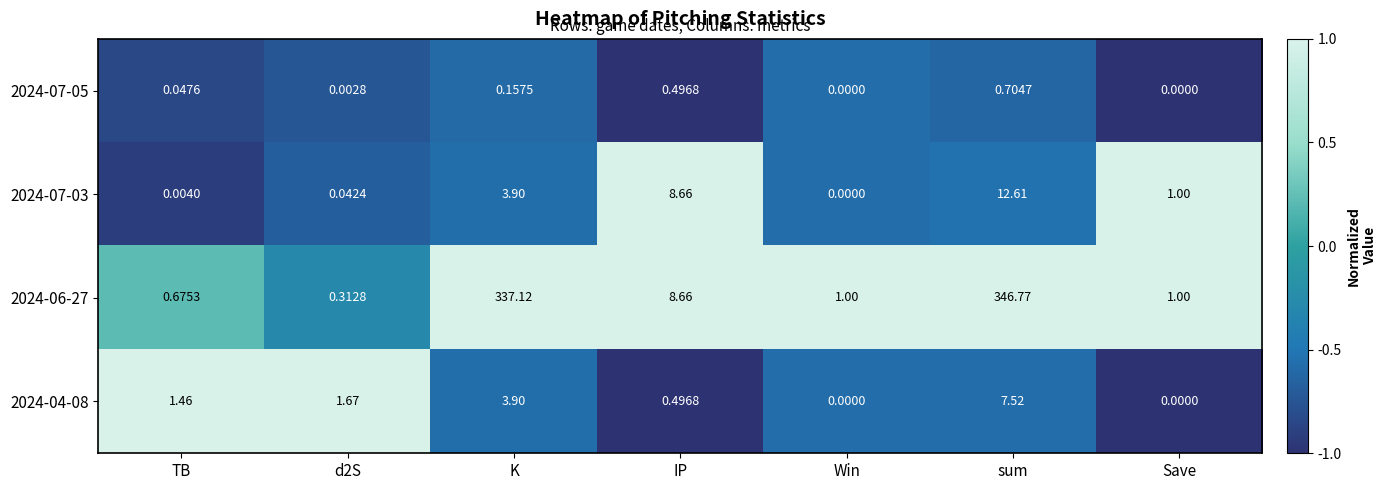

Where does the 2024-04-08 series first go above 1?

TB